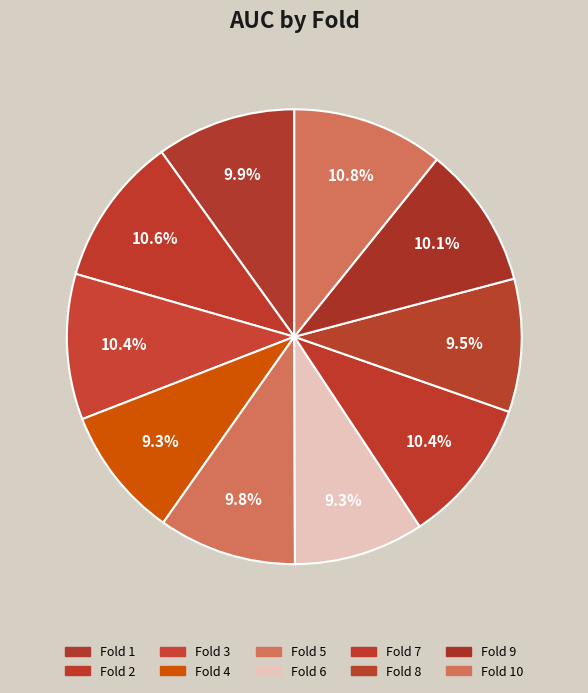

To the nearest percent, what portion does Fold 4 represent?

9%